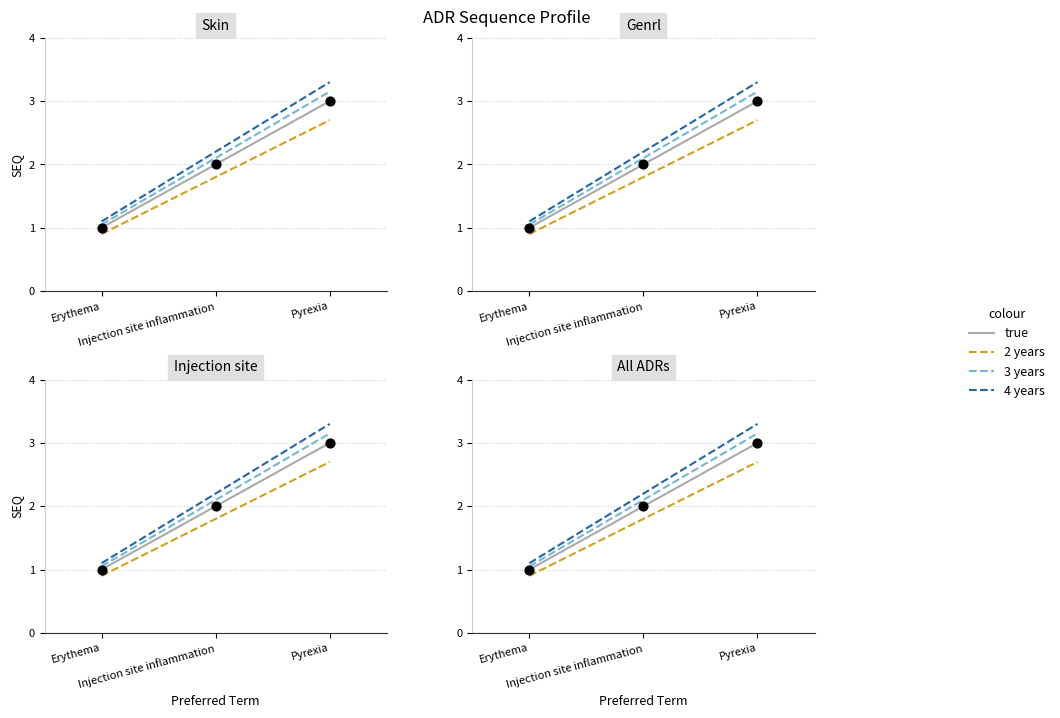

Which series has the largest Y range (max minus min)?

4 years